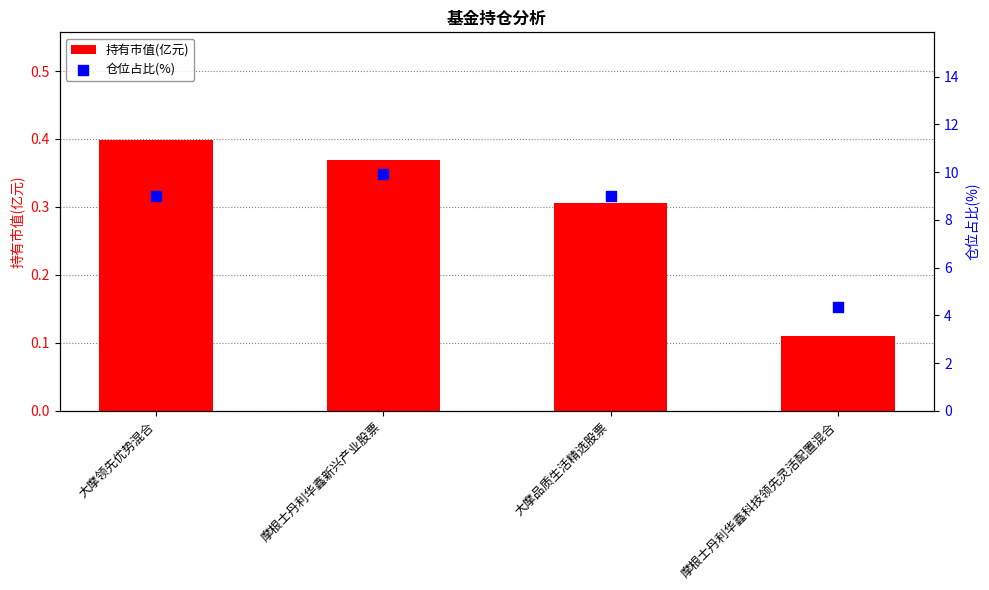

At which category is the sum across all series the highest?

摩根士丹利华鑫新兴产业股票